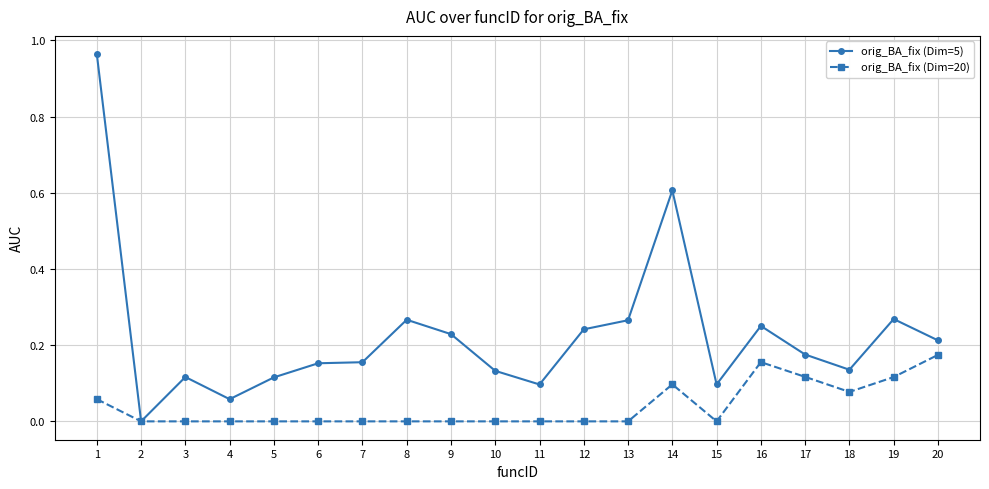

At which category is the sum across all series the highest?

1